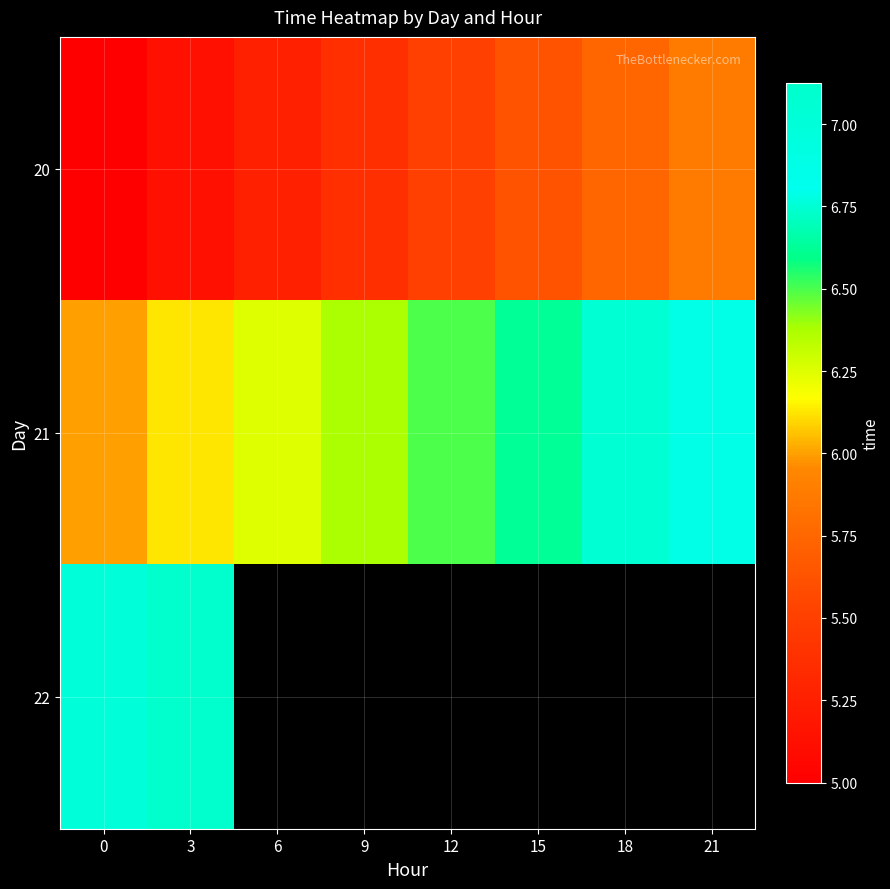

At how many categories does at least one series exceed 24855?

8